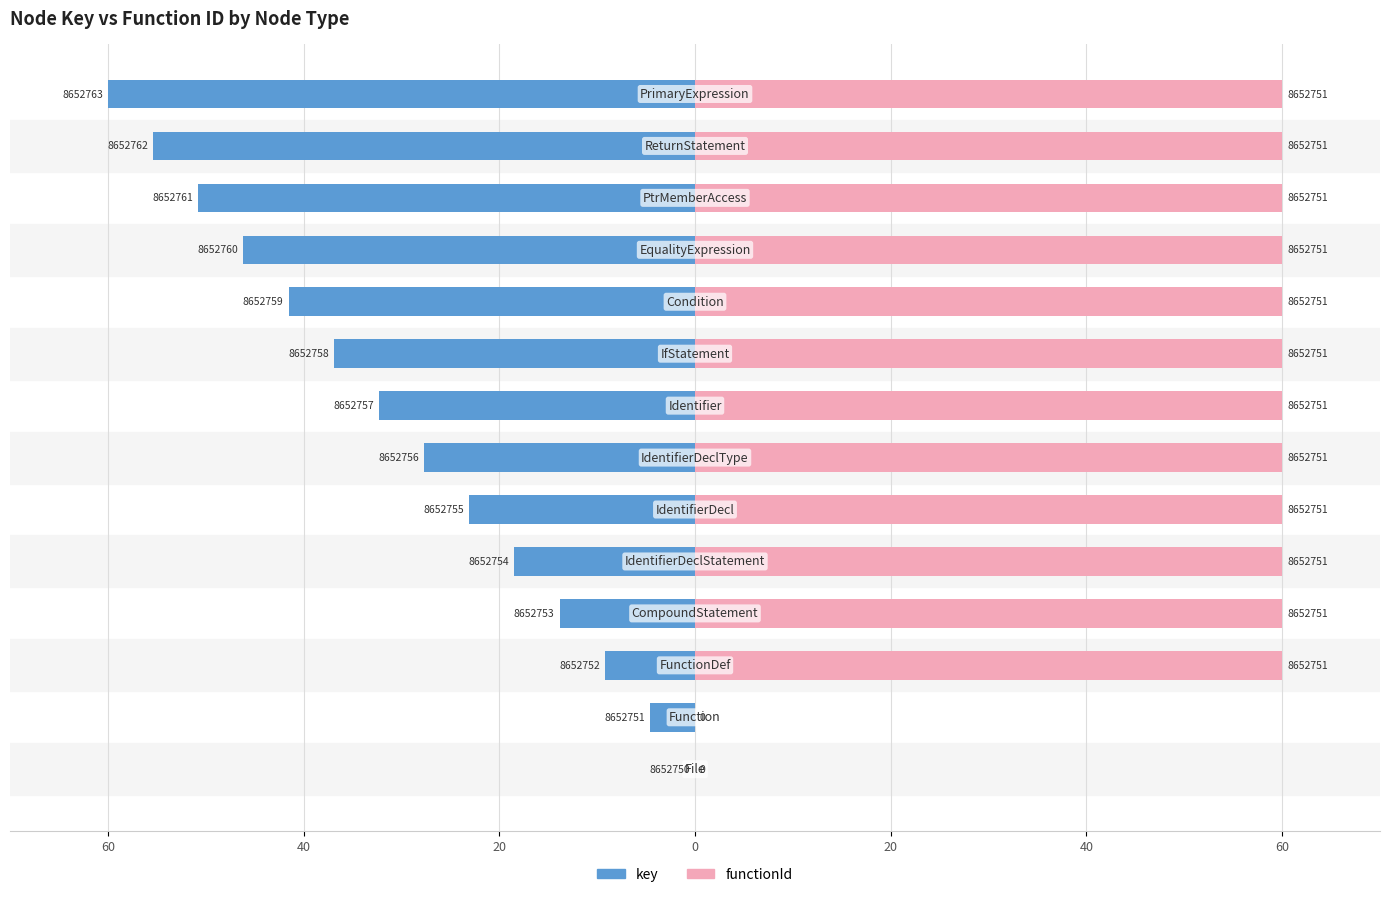

What is the average value of the functionId series?

51.4